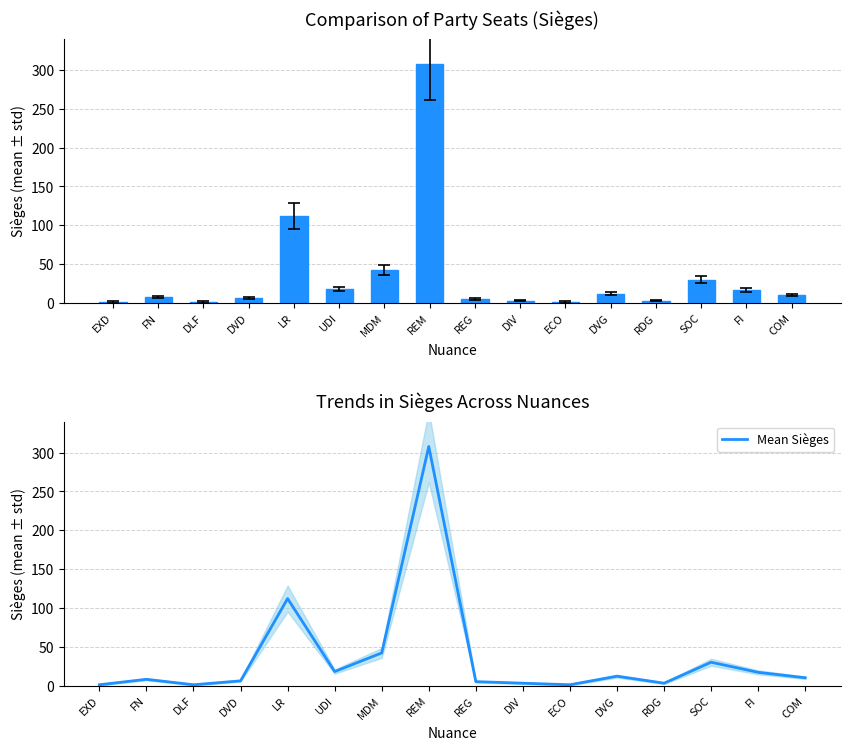

What is the minimum value shown in the chart?

1